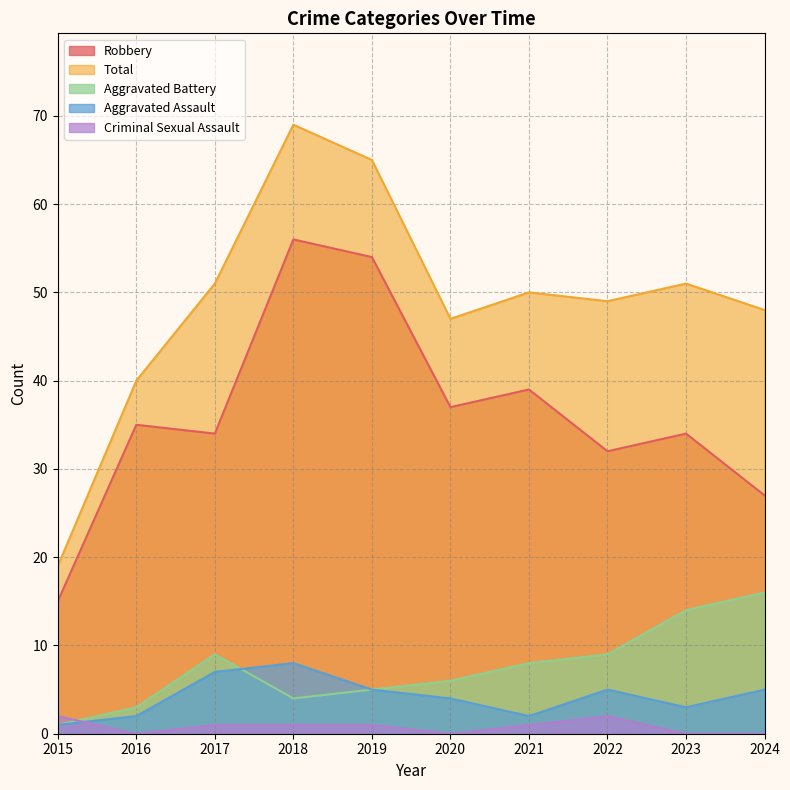

What is the average value of the Aggravated Battery series?

8